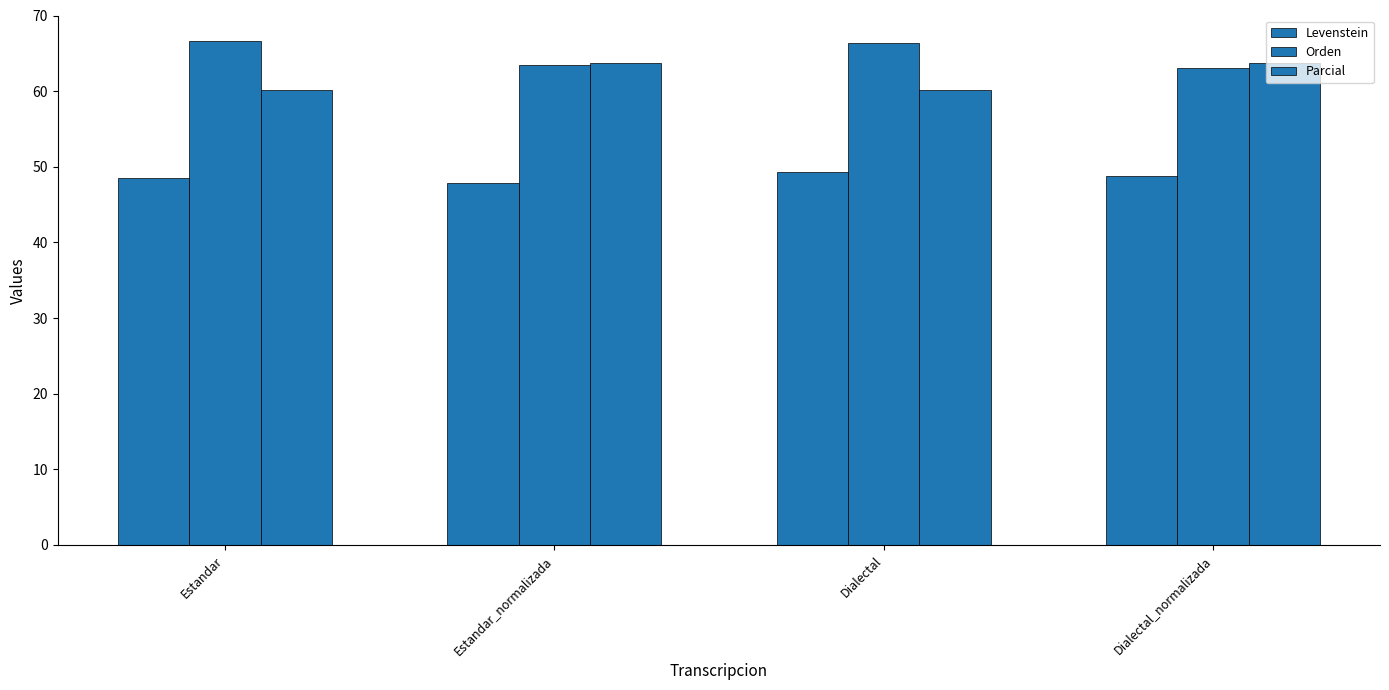

How many bars are there in each group?

3